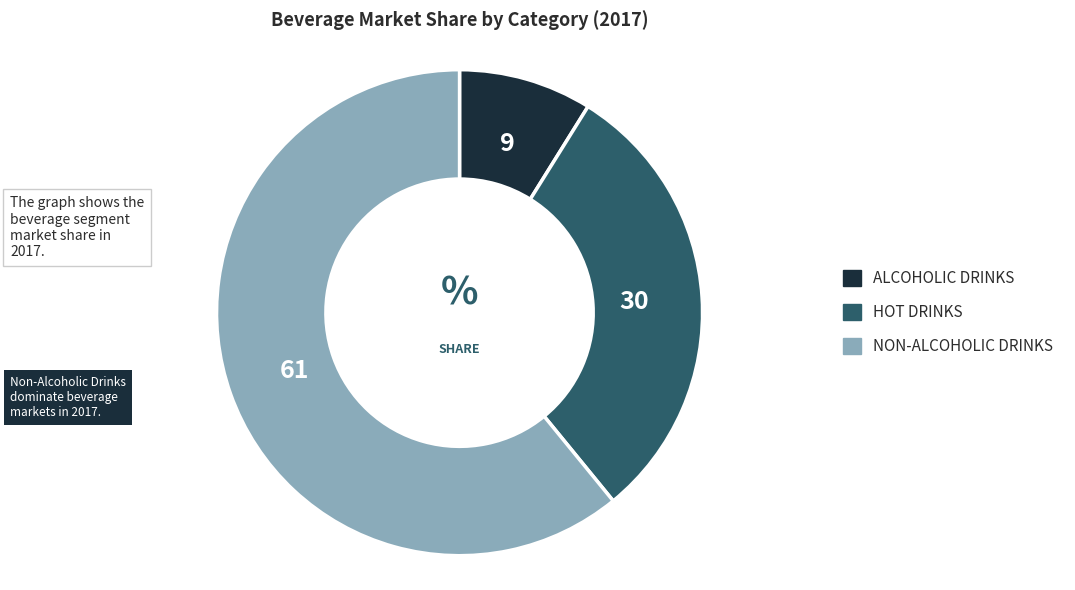

Is there any slice that represents more than half of the pie?

Yes